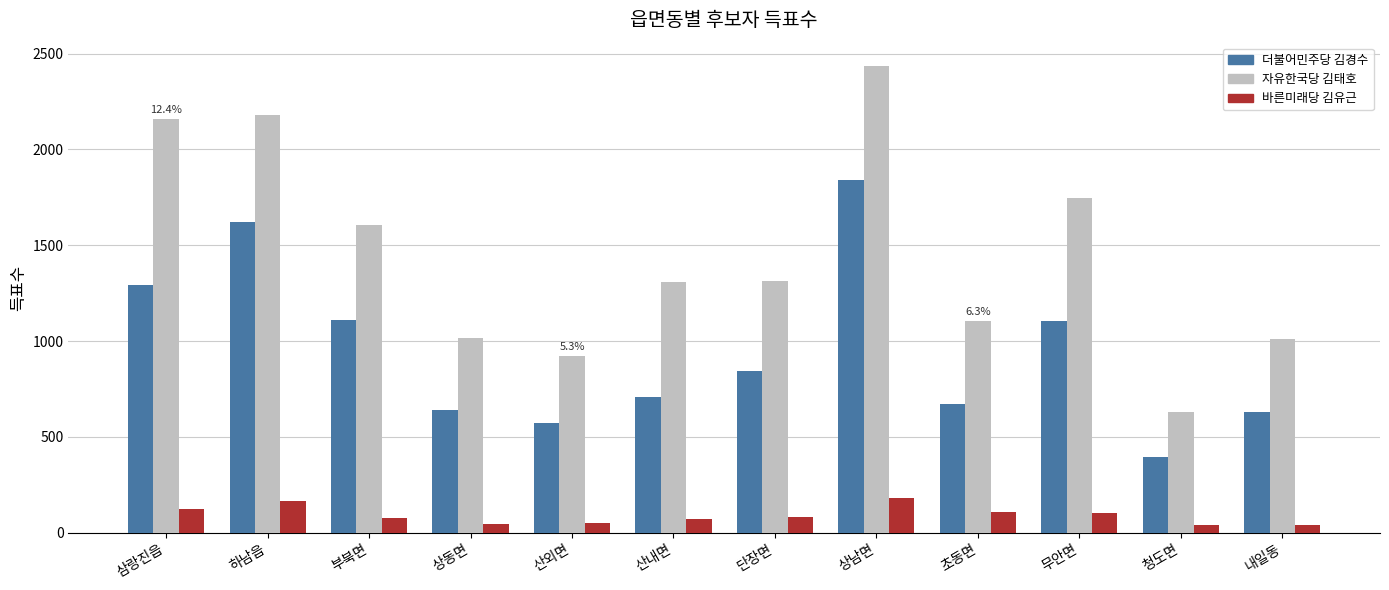

Is the value of 자유한국당 김태호 at 상동면 greater than the value of 바른미래당 김유근 at 단장면?

Yes